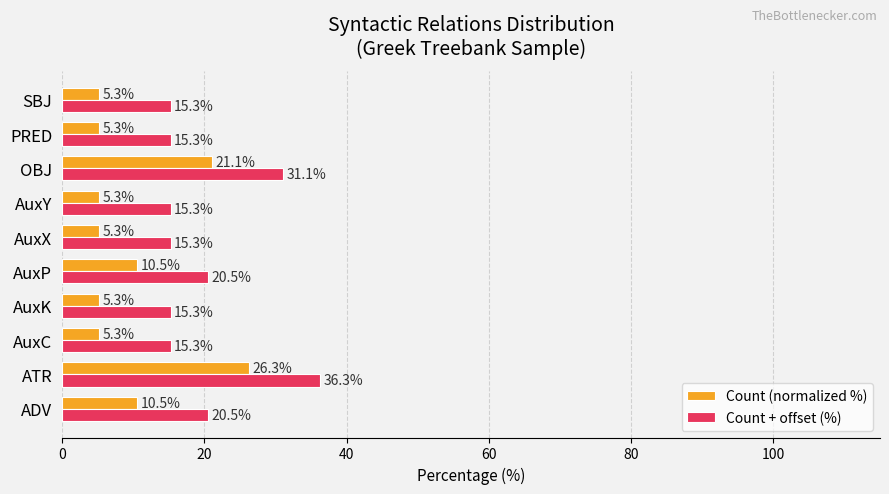

What is the maximum value for Count + offset (%)?

36.3